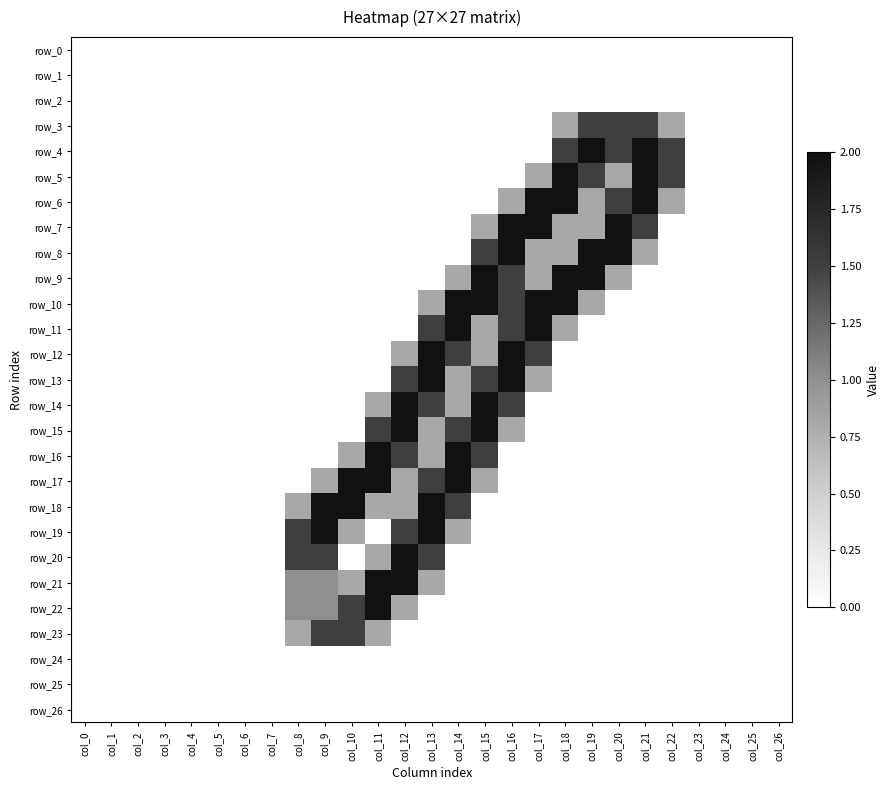

What is the difference between the second highest and second lowest values in the row_9 series?

2.0